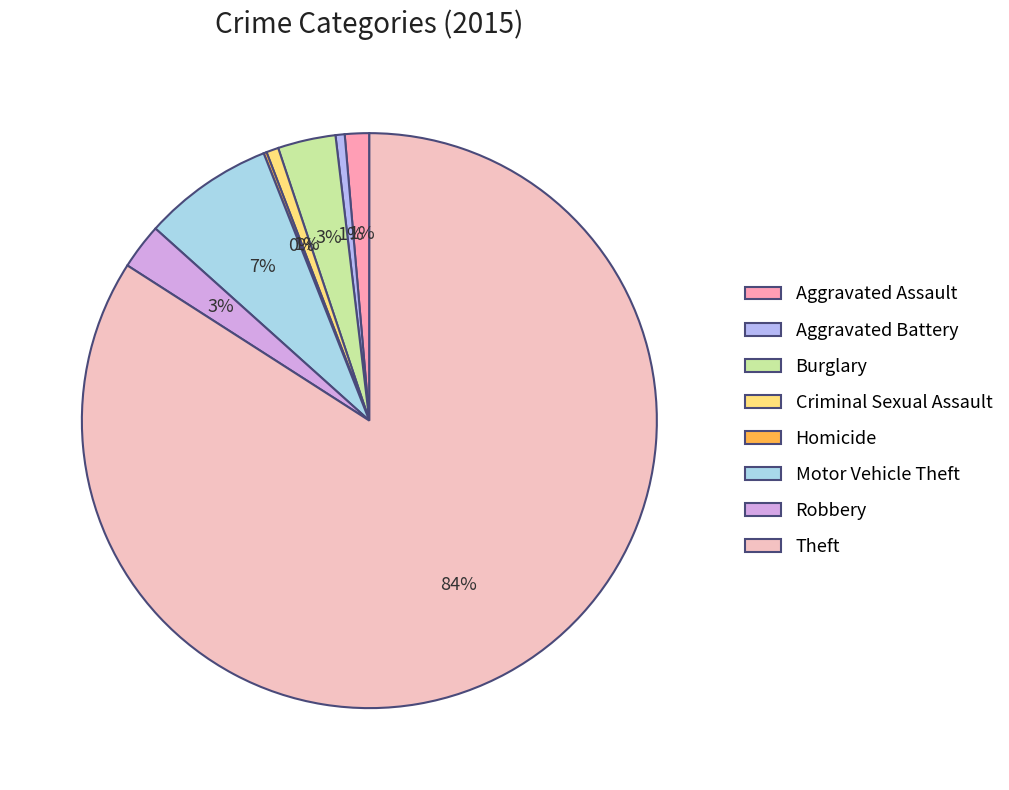

How many segments does this pie chart have?

8